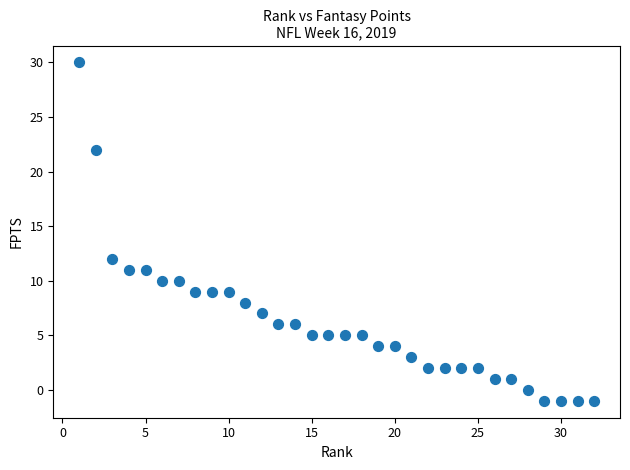

What Y value in the scatter plot is closest to 14?

12